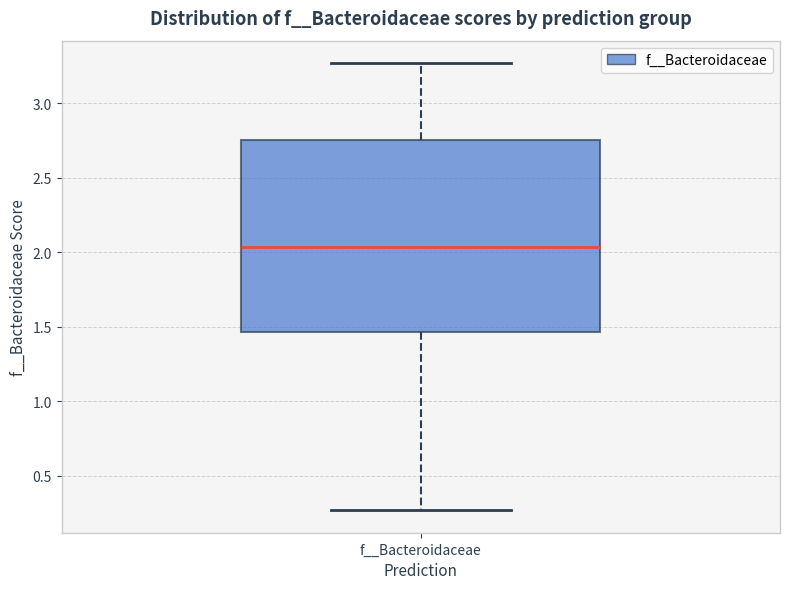

Where does the lower whisker of the box for f__Bacteroidaceae end on the y-axis? The values are not printed on the chart, so give them approximately, as read against the axis.

0.25